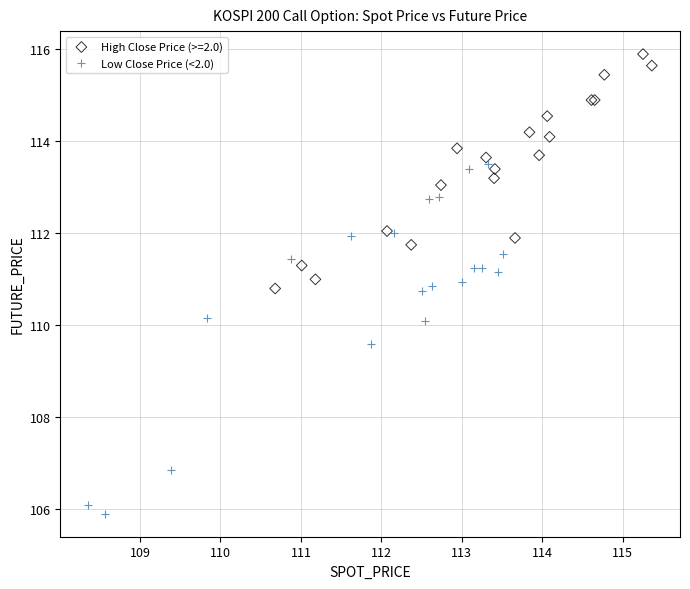

Which series contains the highest Y value?

High Close Price (>=2.0)